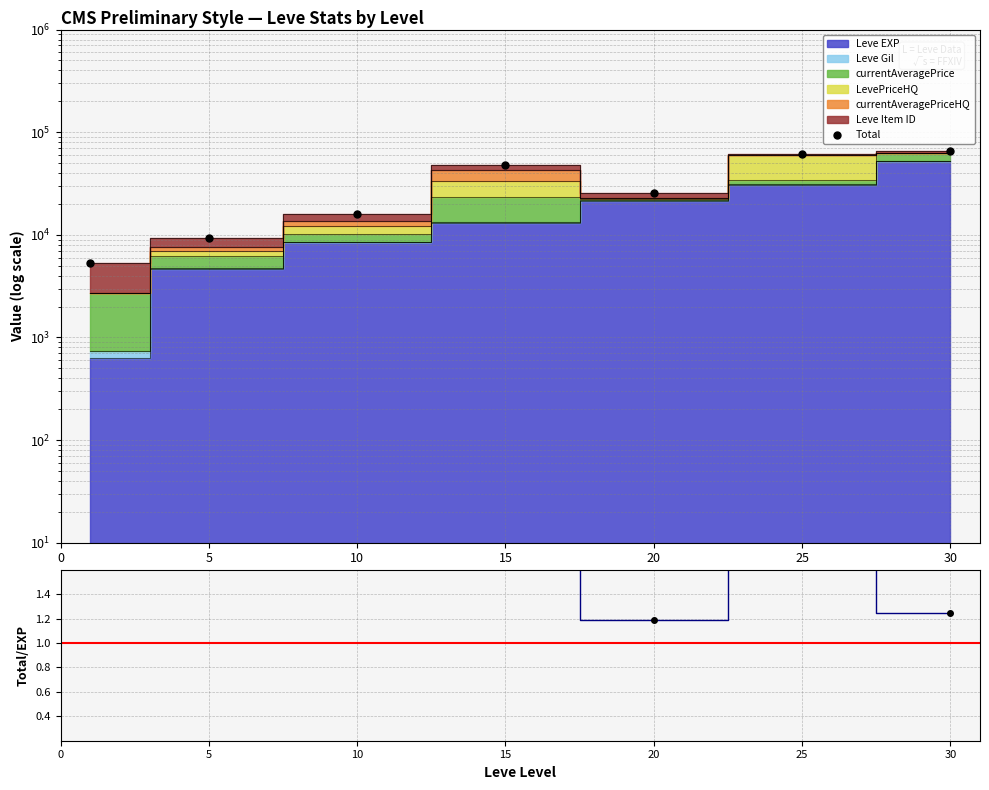

Reading right to left, extract all data points from this chart.

65197	61701	25711	47574	16021	9252	5373